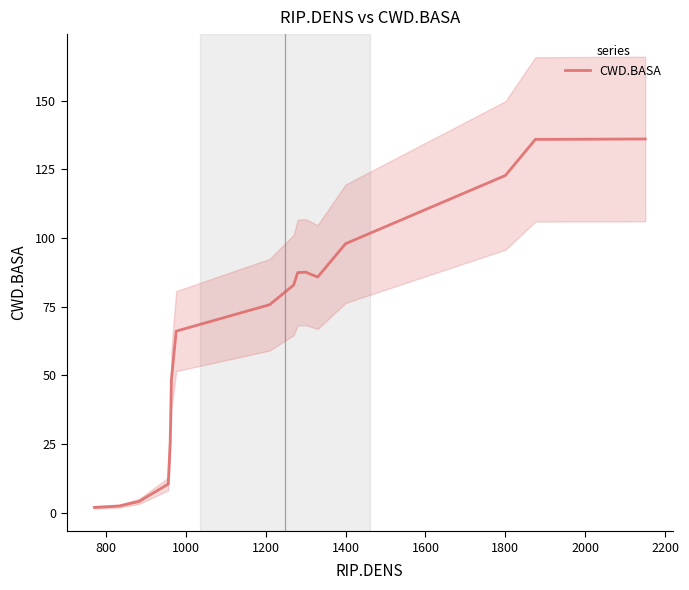

Count the number of categories in the chart.

16